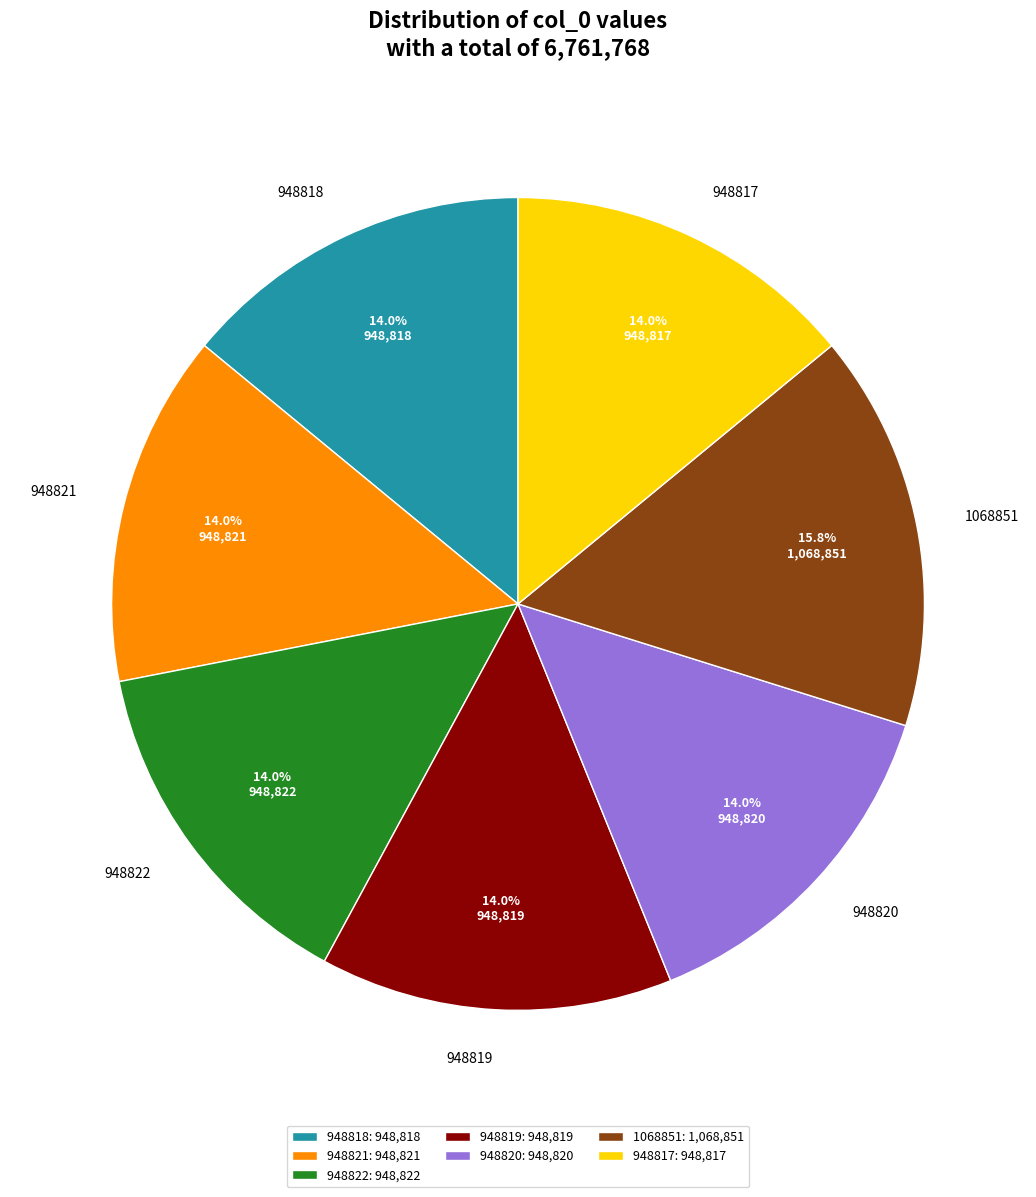

To the nearest percent, what is the combined percentage of 948822 and 948821?

28%